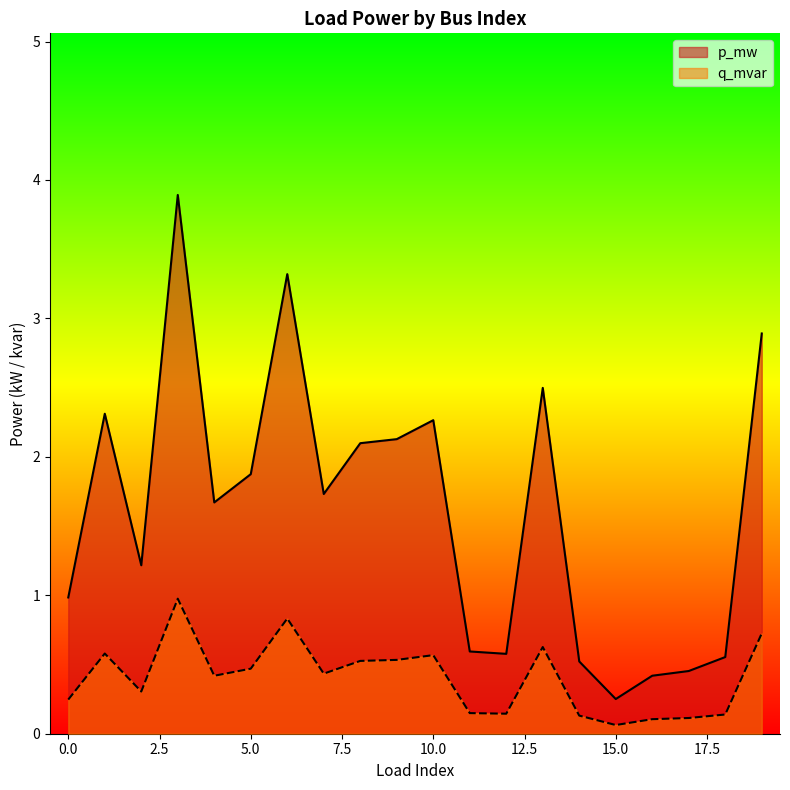

Which series has the largest total across all categories?

p_mw